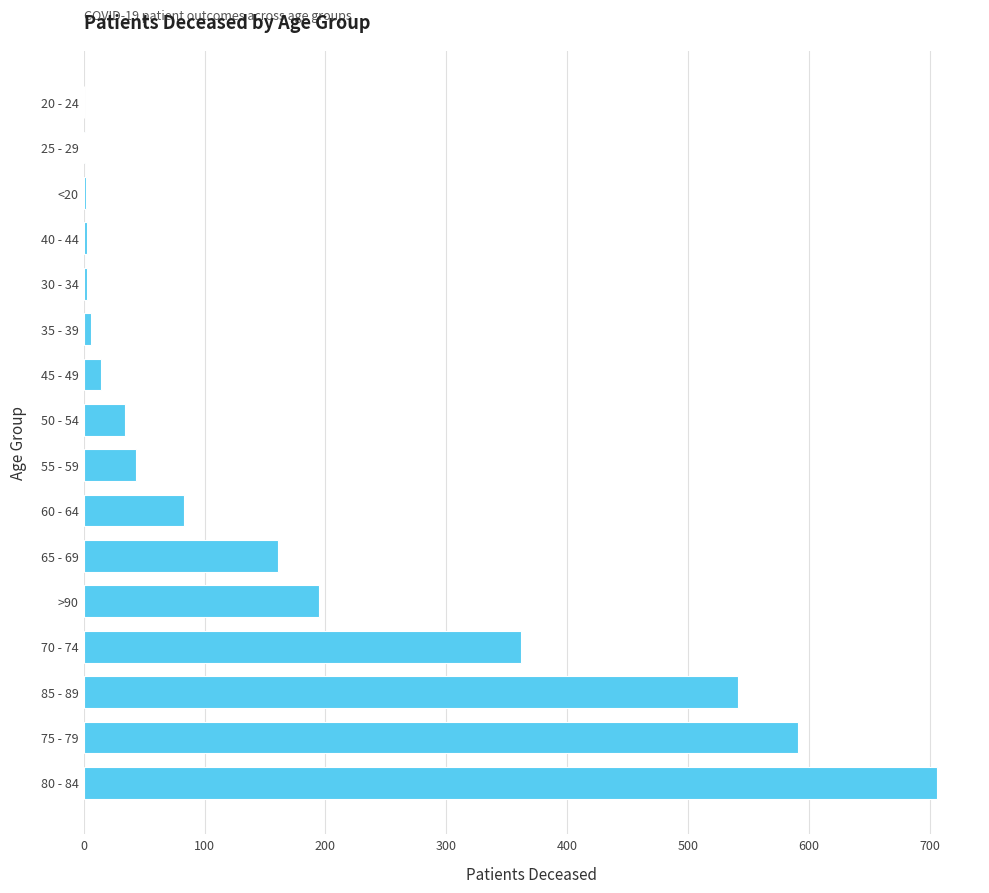

True or false: the data shows 161 at 65 - 69.

True